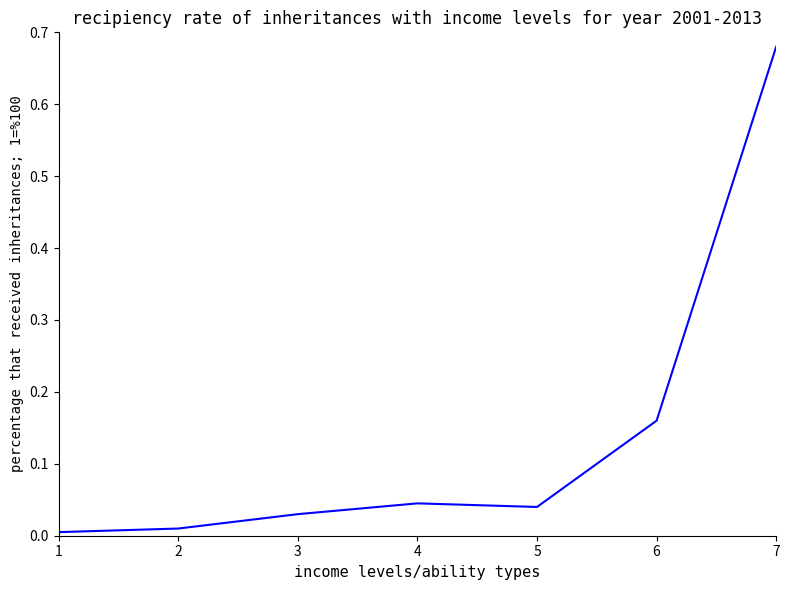

Where is the first local maximum?

4